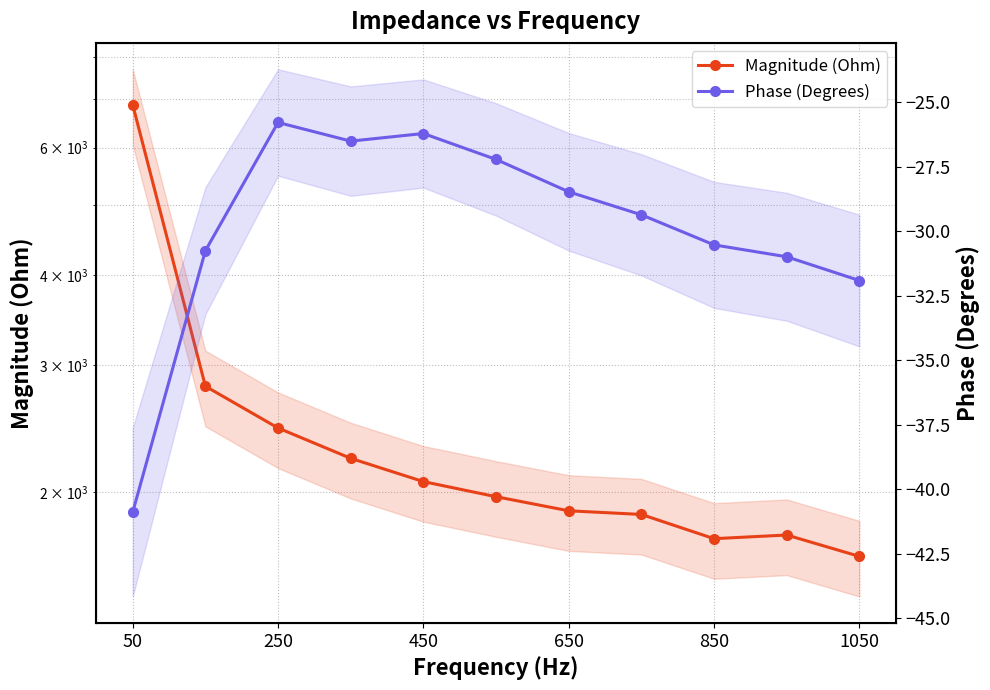

How many interior local valleys does the Phase (Degrees) series have?

1